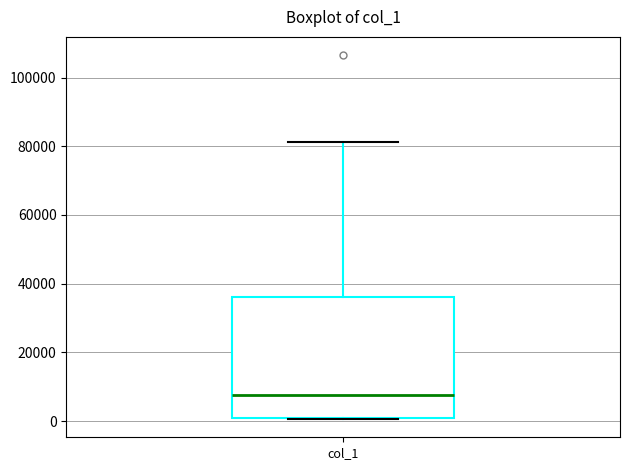

Read this box plot against the y-axis: the position of the median line, the range covered by the box, and the ends of both whiskers. The values are not printed on the chart, so give them approximately, as read against the axis.

median 8000, box 2000 to 36000, whiskers 0 to 82000